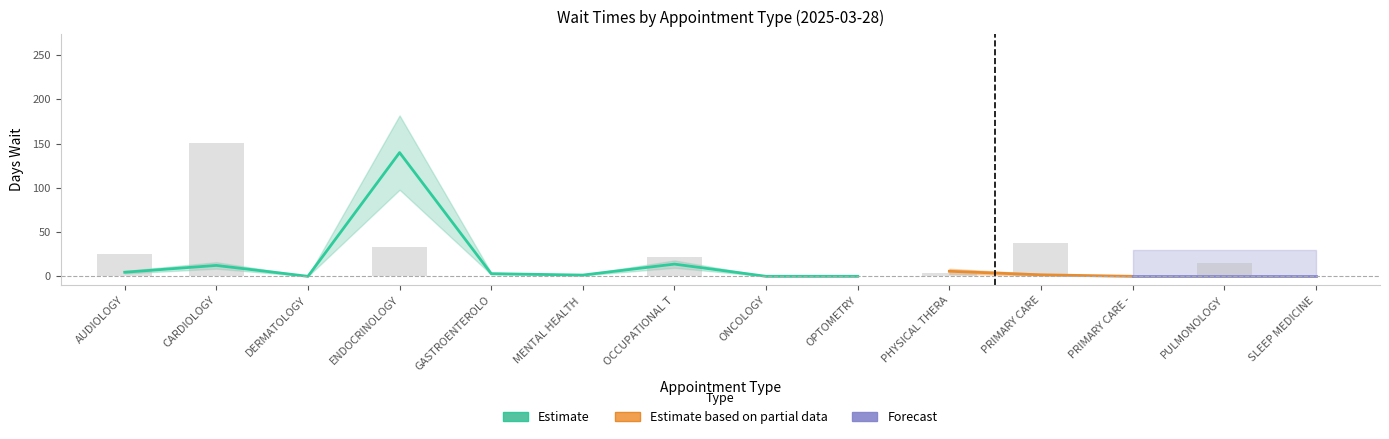

How many categories are shown in the chart?

14